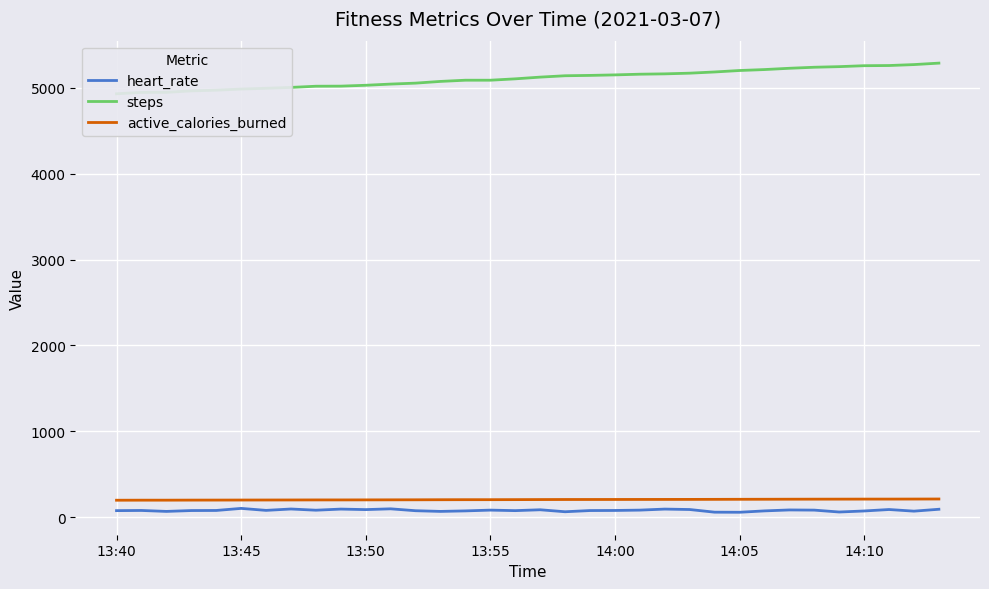

Is the value of heart_rate at 26 greater than the value of steps at 14?

No